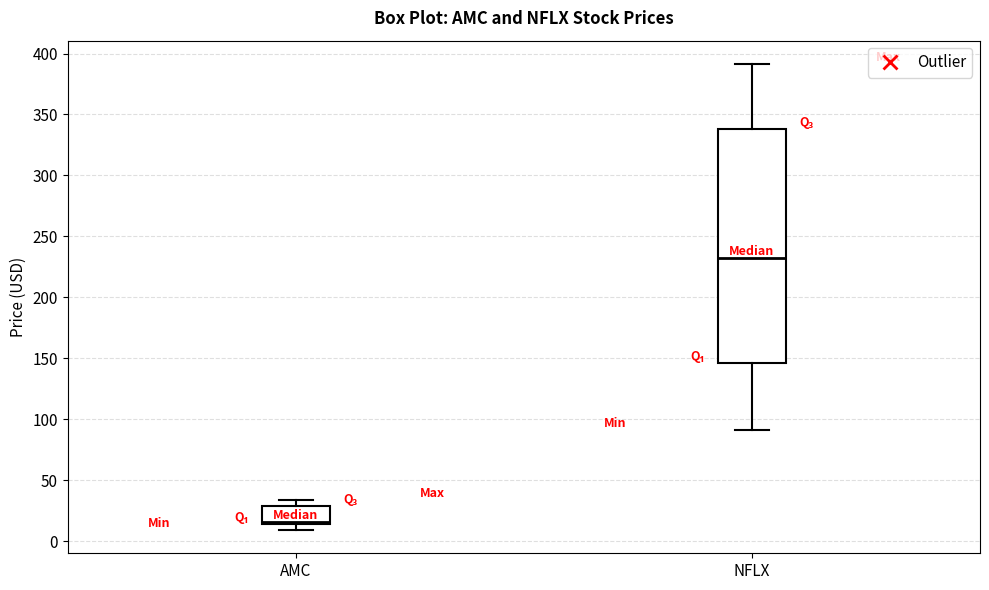

Which box has the lowest median line?

AMC